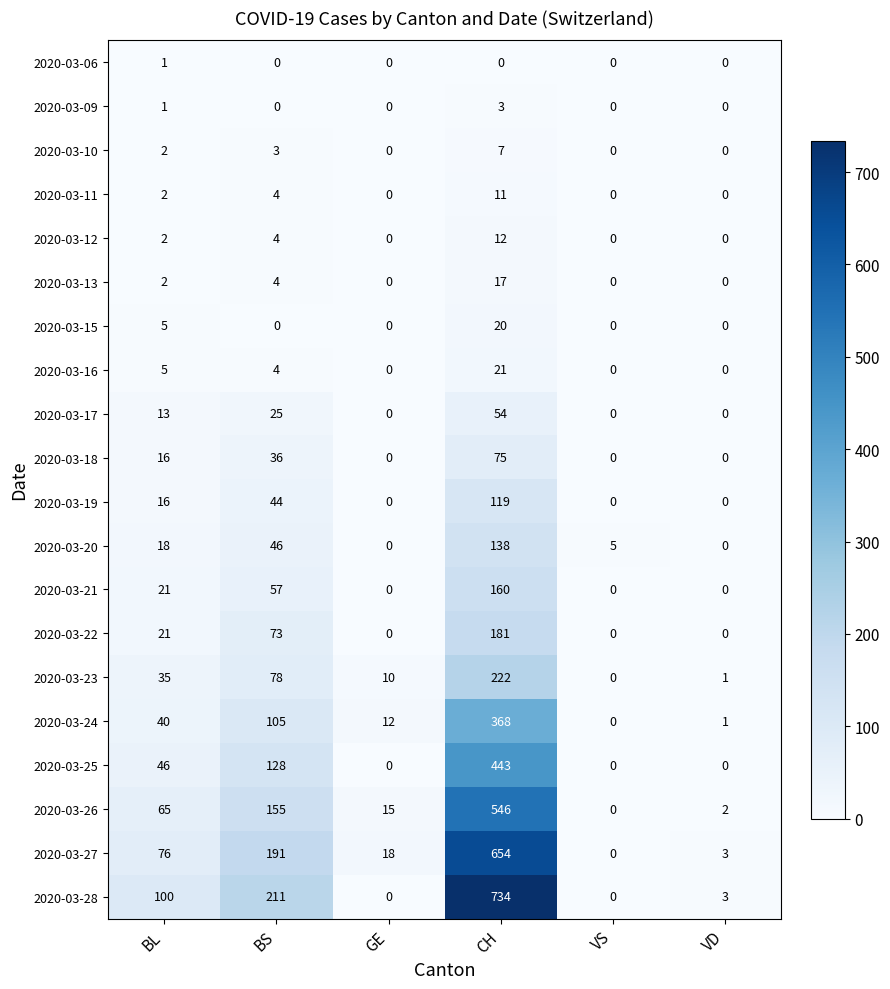

Which series changed the most between CH and VD?

2020-03-28